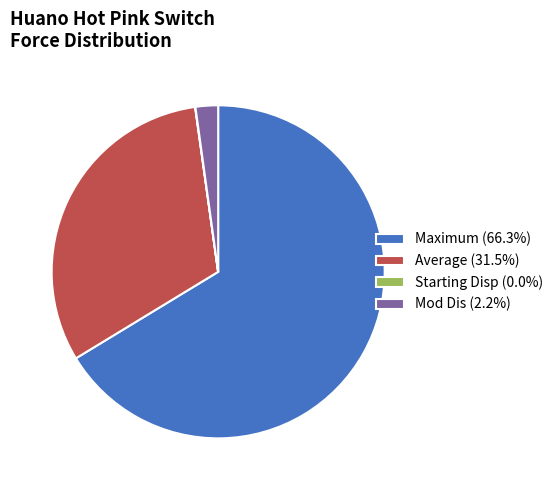

Approximately how many times larger is the value at Average (31.5%) compared to Mod Dis (2.2%)?

14.4